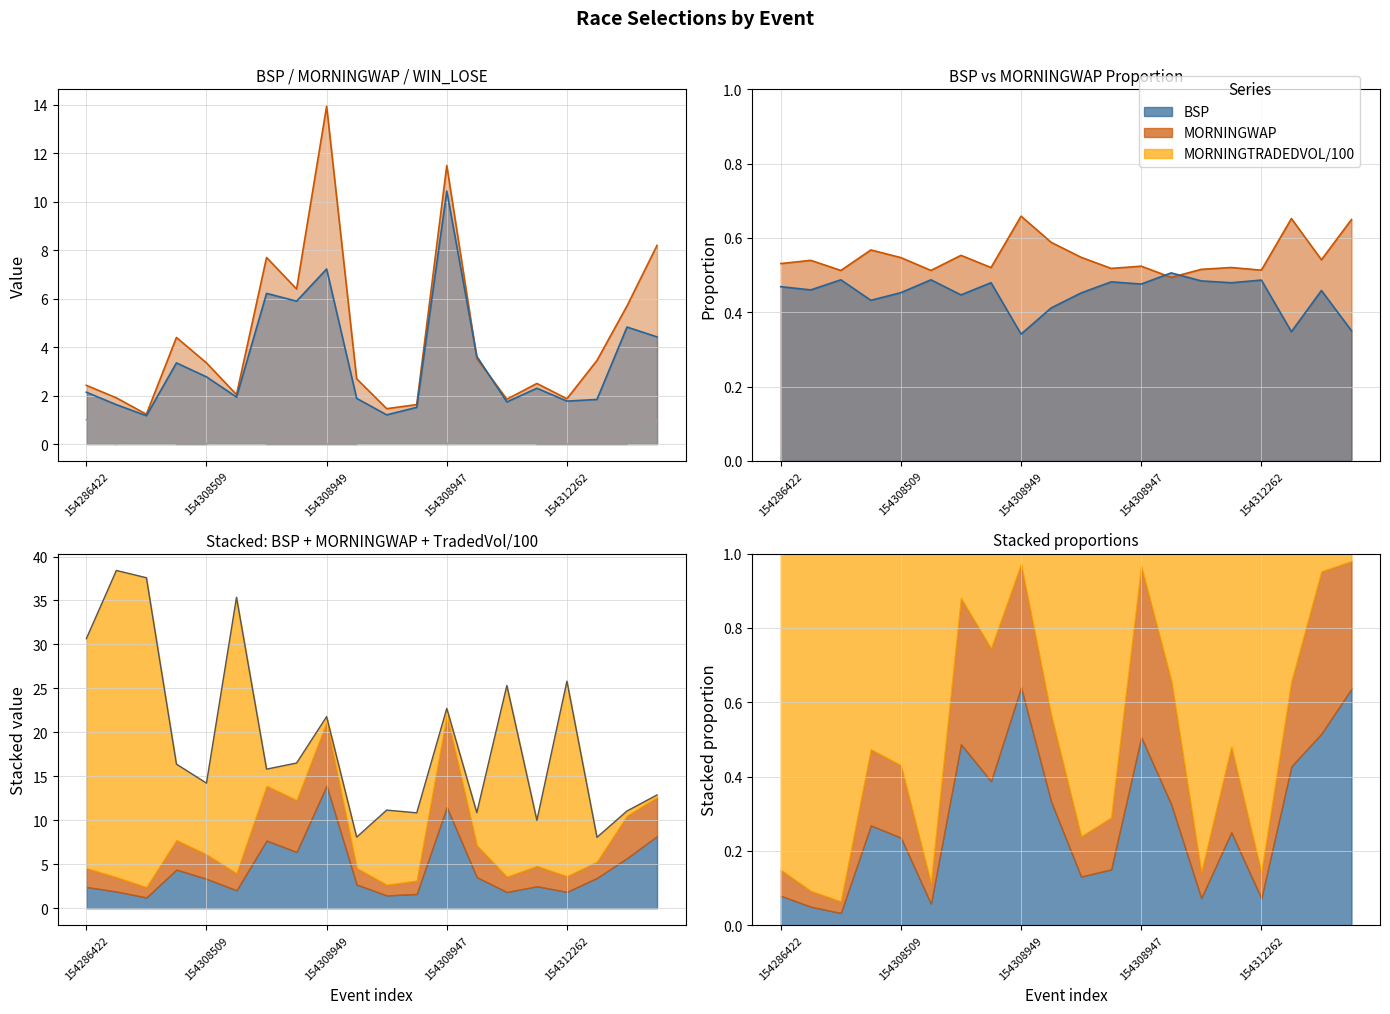

True or false: MORNINGWAP and WIN_LOSE intersect in this chart.

False